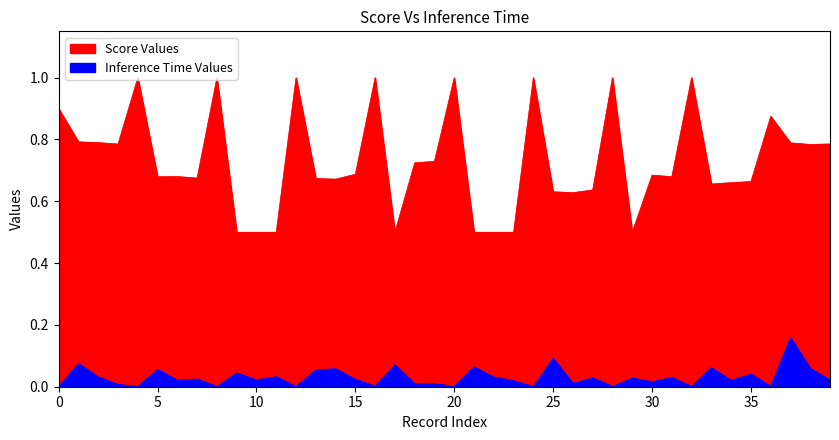

Which label corresponds to the largest value in the chart?

20